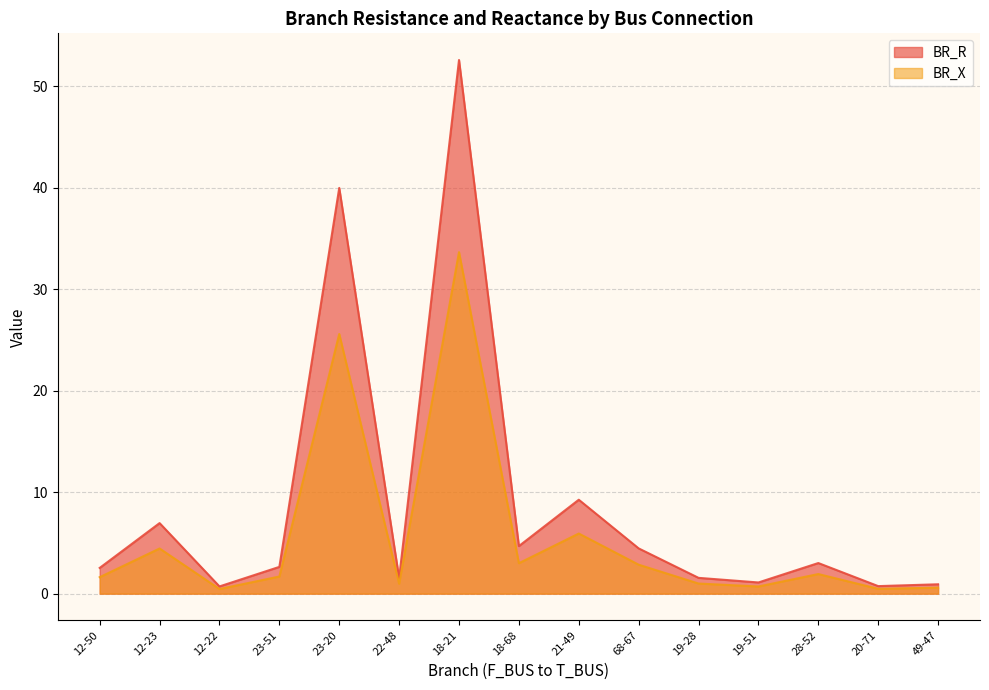

Where is the first local minimum for BR_R?

12-22